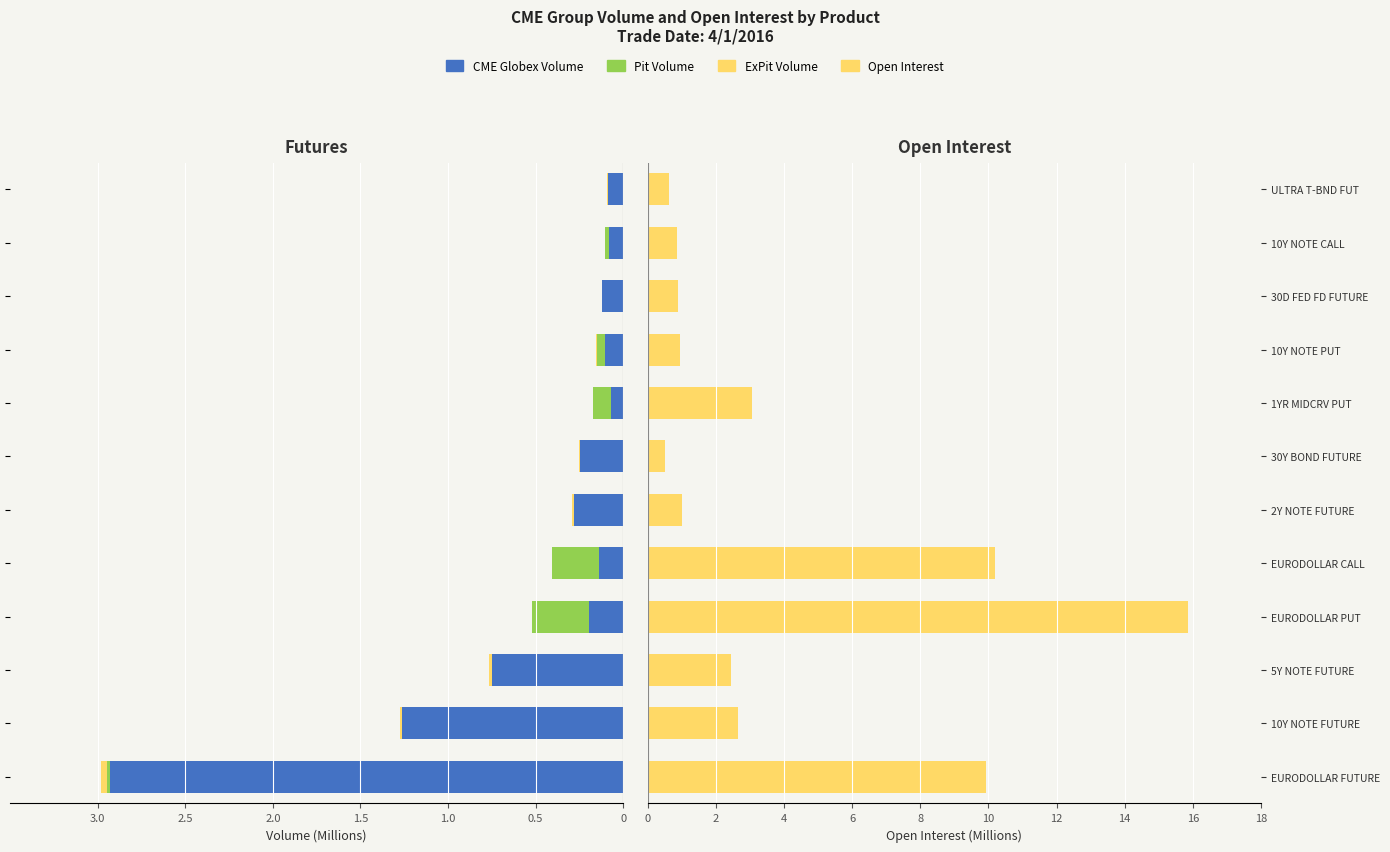

True or false: ExPit Volume has a value of 0.0 at 30Y BOND FUTURE.

False